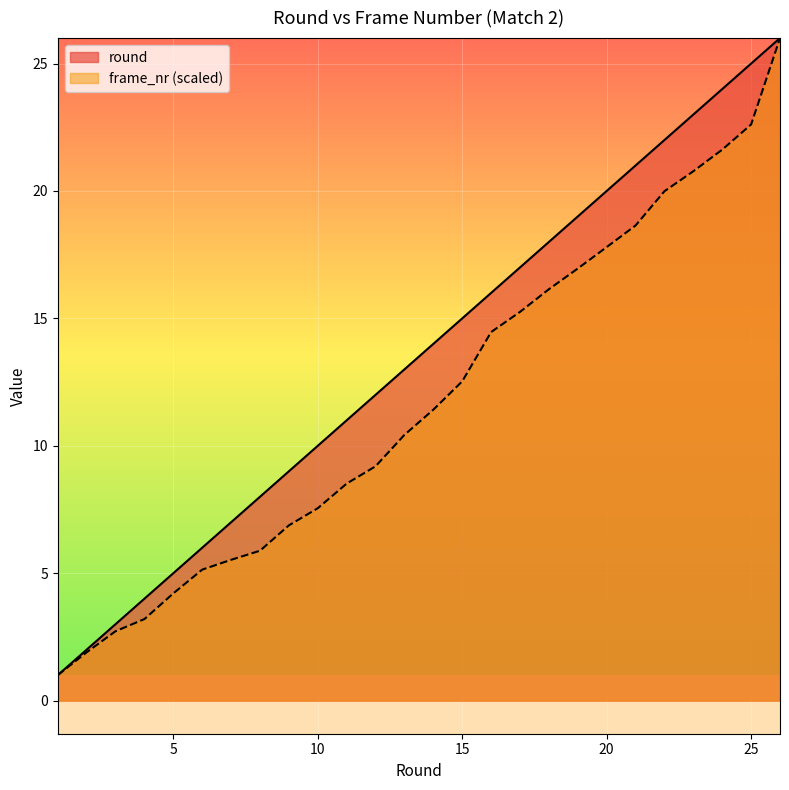

What is the approximate value of round at 25?

25.0